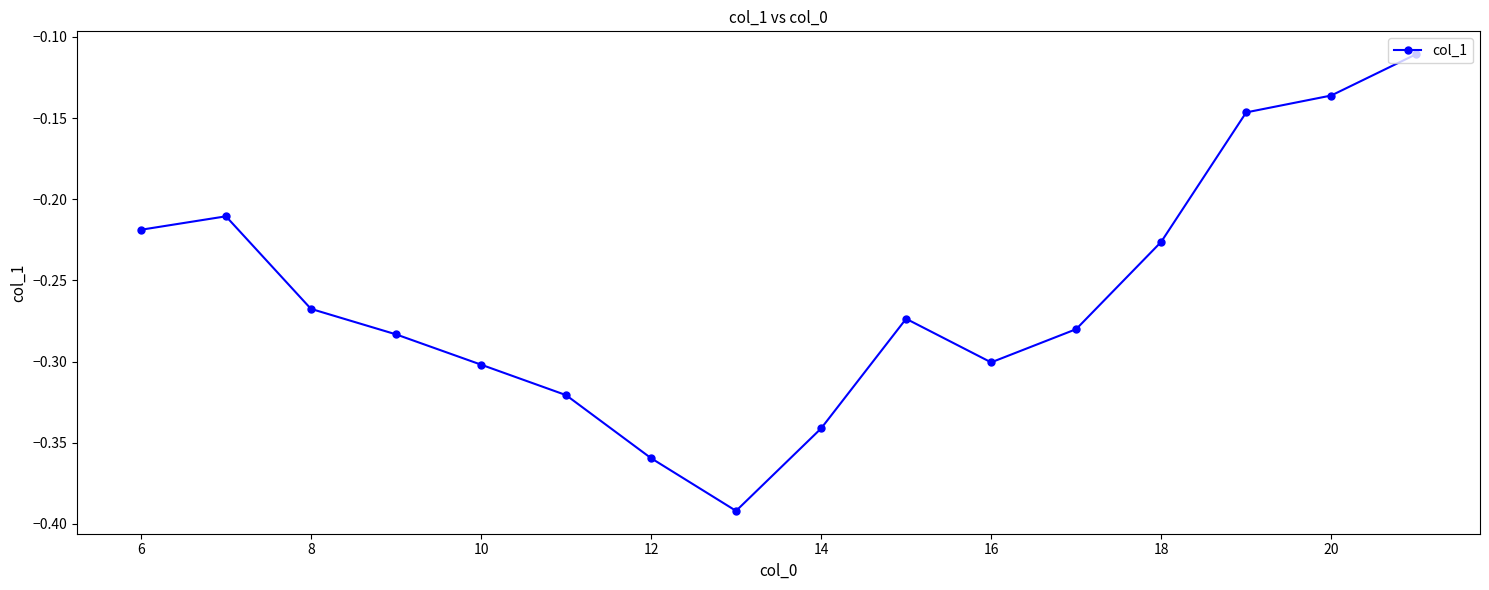

Count the number of data series in this chart.

1